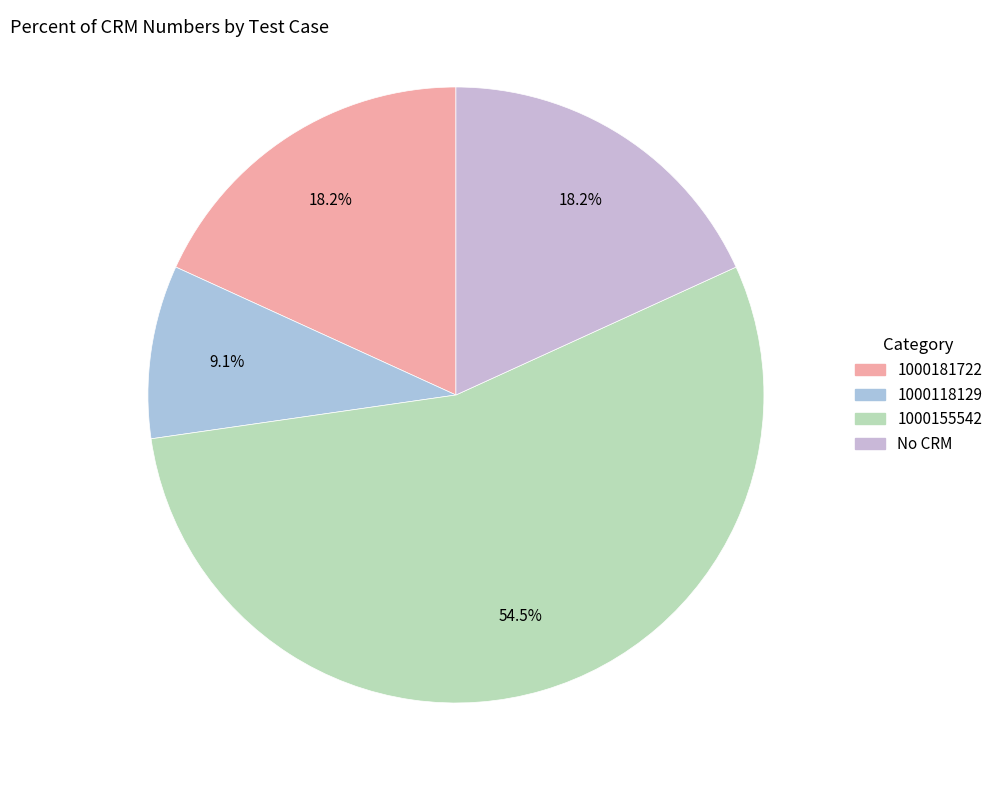

How many segments does this pie chart have?

4